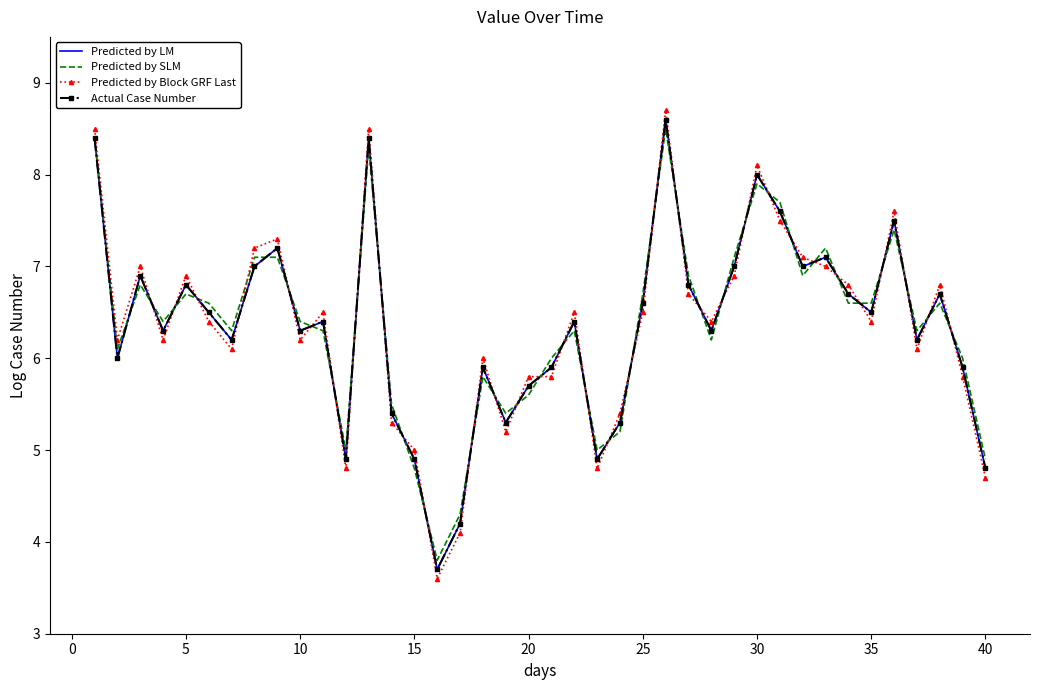

Which series has the largest range (max minus min)?

Predicted by Block GRF Last